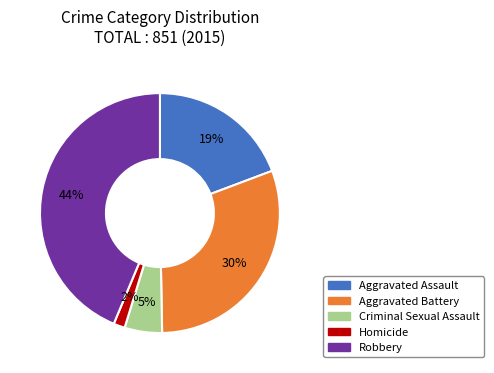

Is it true that Robbery is 44% of the pie?

True